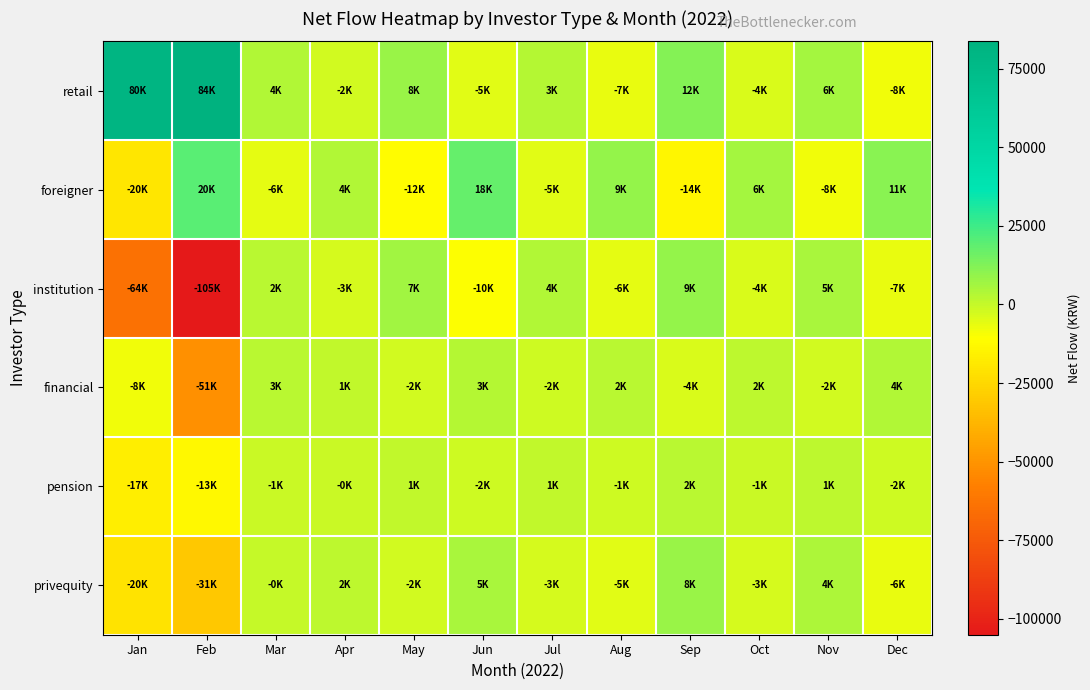

Which series has the largest range (max minus min)?

institution